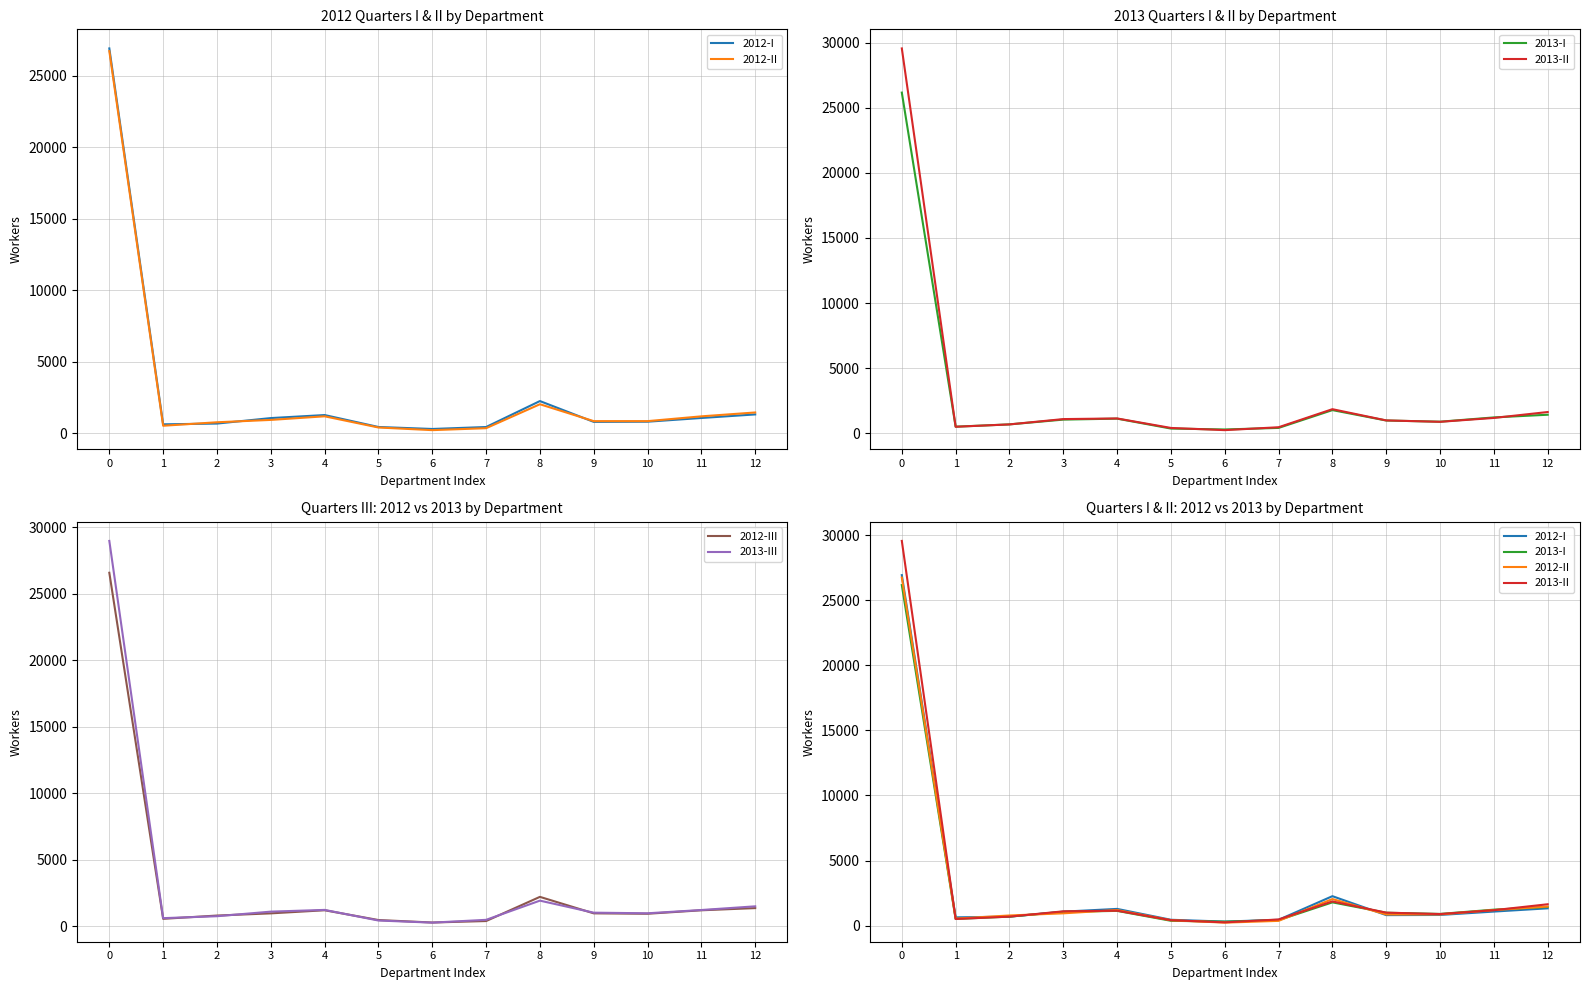

Reading left to right, what are all the values shown in this chart?

2012-I: 26920	636	689	1073	1285	450	311	448	2262	807	820	1080	1329
2012-II: 26732	537	780	945	1197	415	230	366	2041	859	859	1194	1465
2013-I: 26155	516	692	1059	1133	372	302	422	1788	990	898	1227	1433
2013-II: 29546	510	691	1099	1147	419	251	473	1859	997	890	1187	1641
2012-III: 26584	544	790	955	1188	453	266	377	2196	956	925	1186	1351
2013-III: 28980	594	740	1085	1215	416	257	468	1912	1007	961	1207	1484